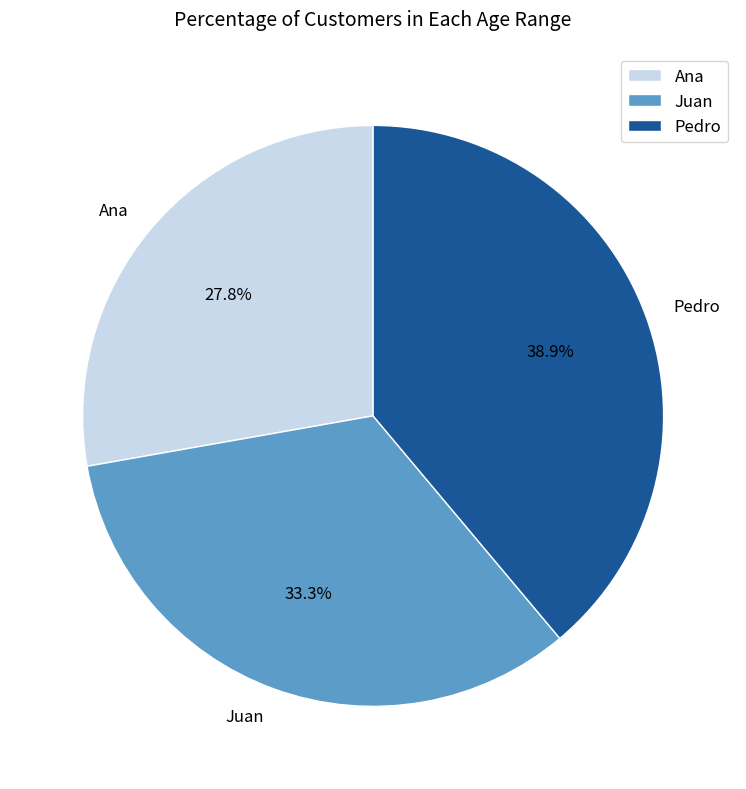

What is the ratio of the value at Juan to the value at Ana?

1.2